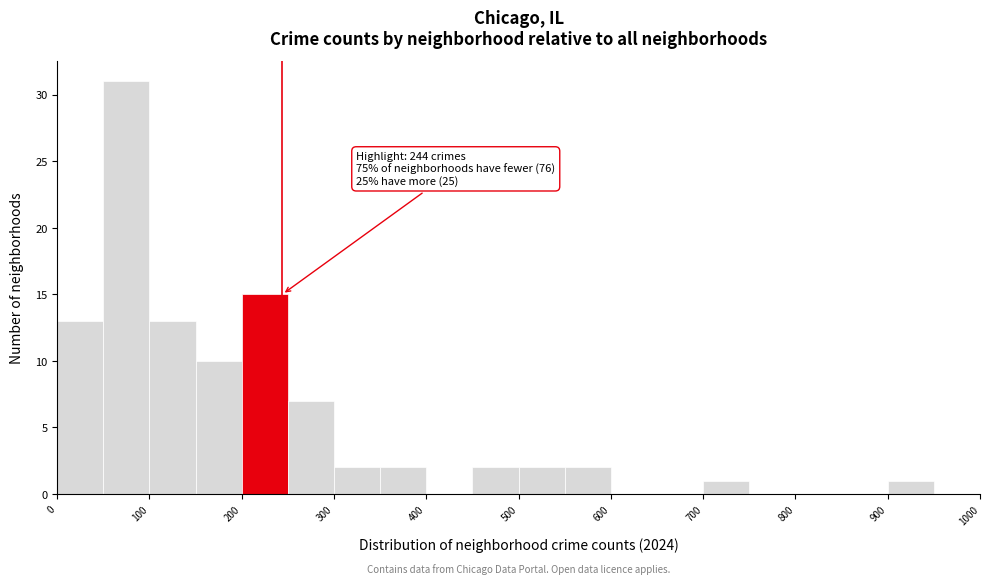

Which range on the x-axis has the tallest bar?

50 to 100